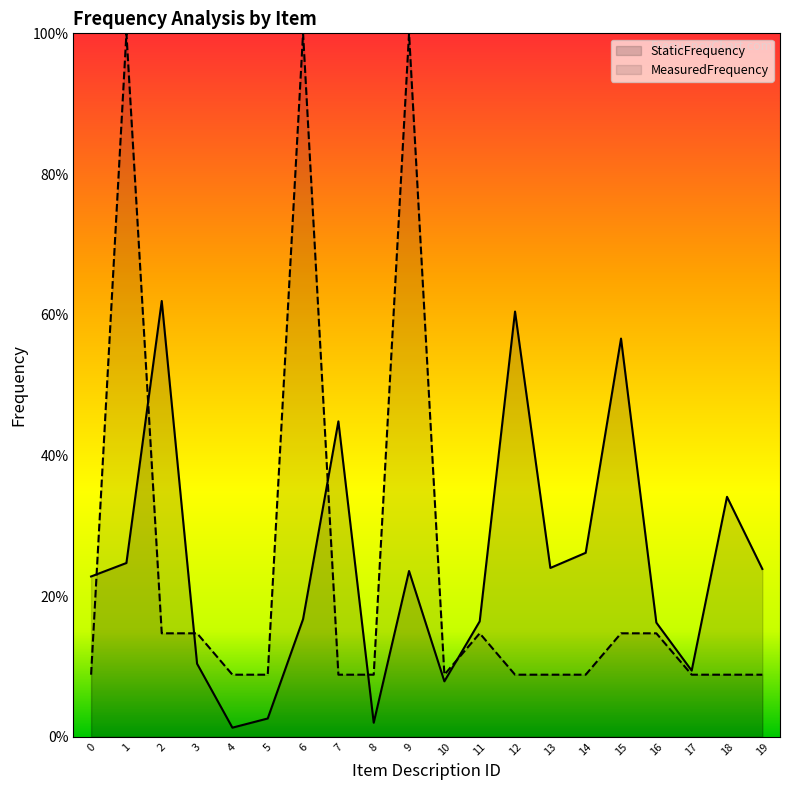

What is the average value of the StaticFrequency series?

0.2